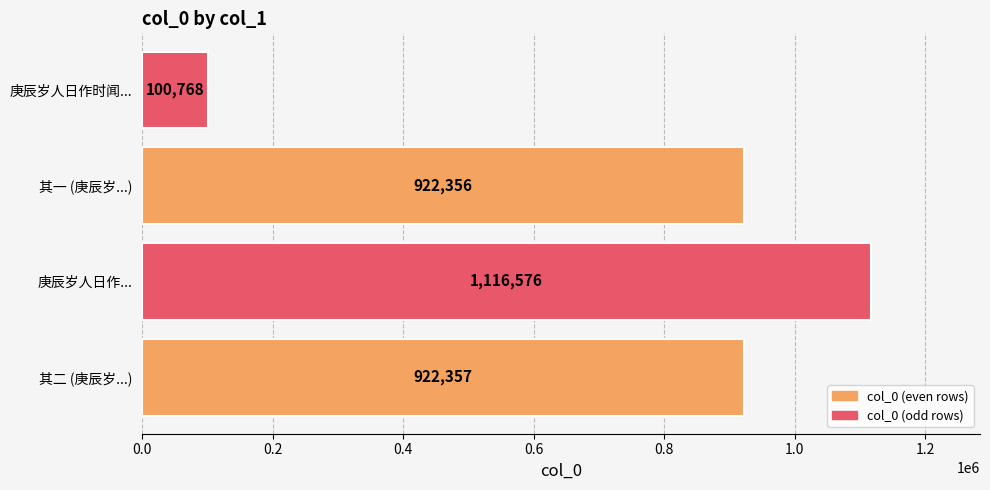

Reading top to bottom, transcribe all the data shown in this chart.

庚辰岁人日作时闻...=100768	其一 (庚辰岁...)=922356	庚辰岁人日作...=1116576	其二 (庚辰岁...)=922357